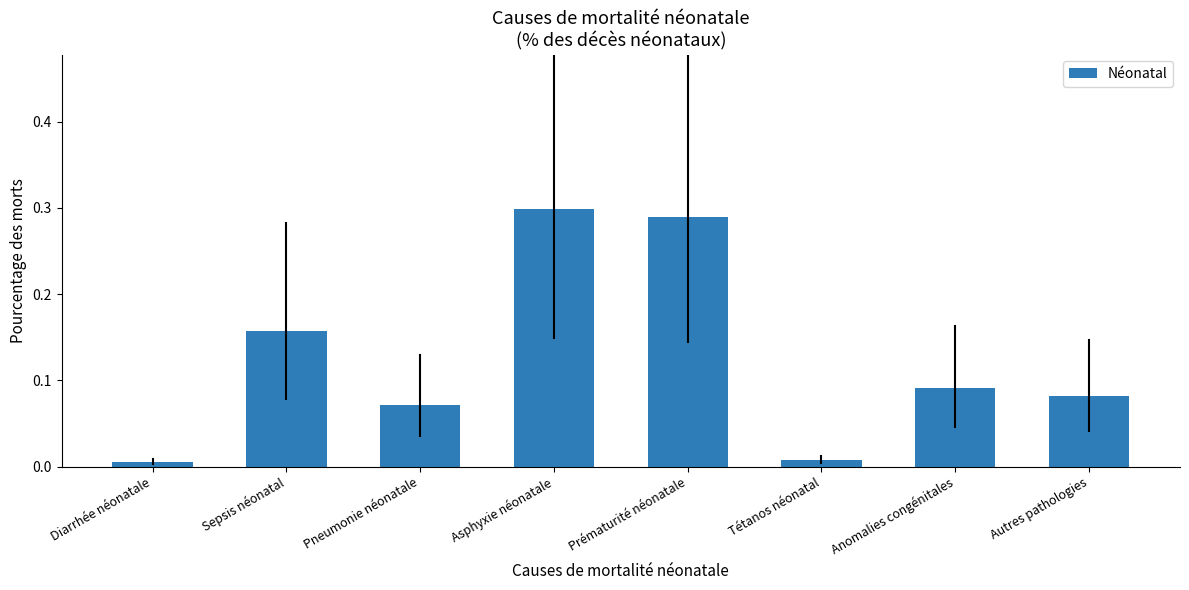

Does the chart contain stacked bars?

No